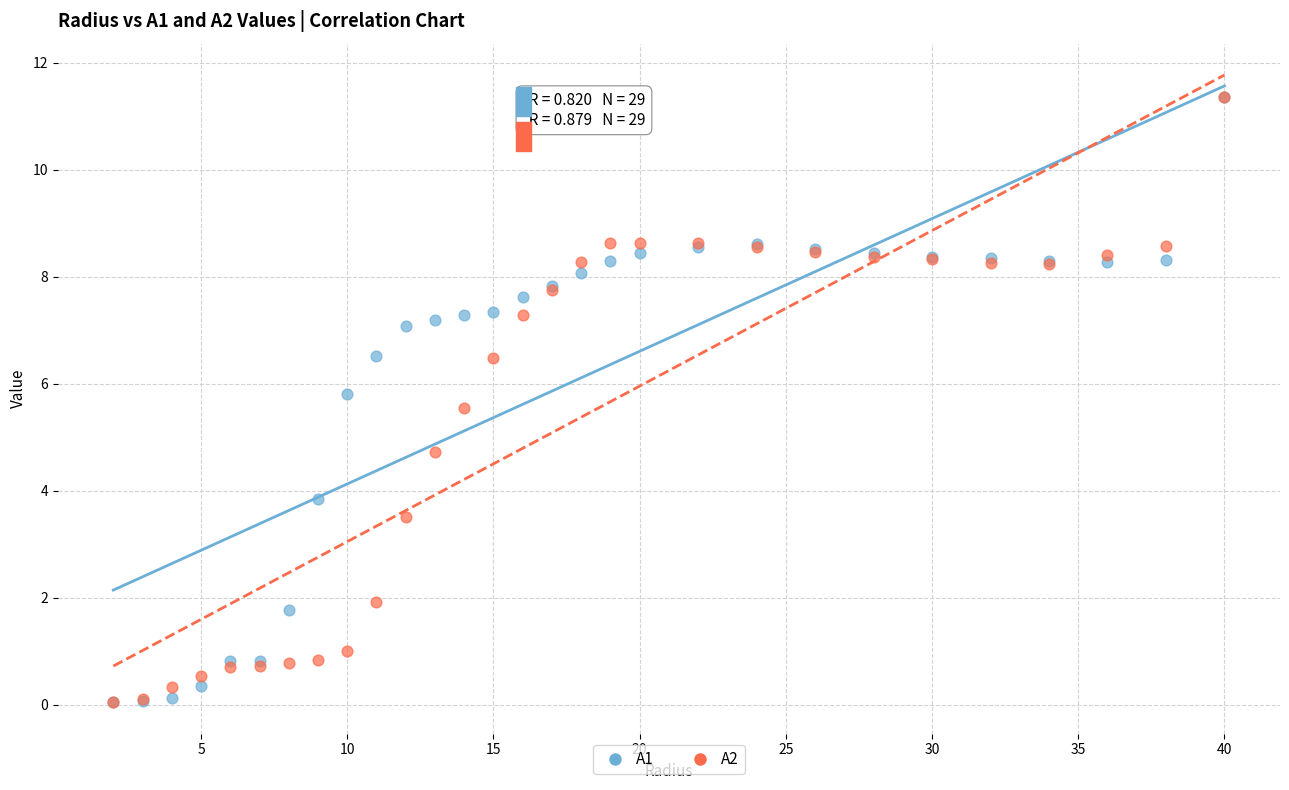

Across all series, what Y value is closest to 5?

4.7